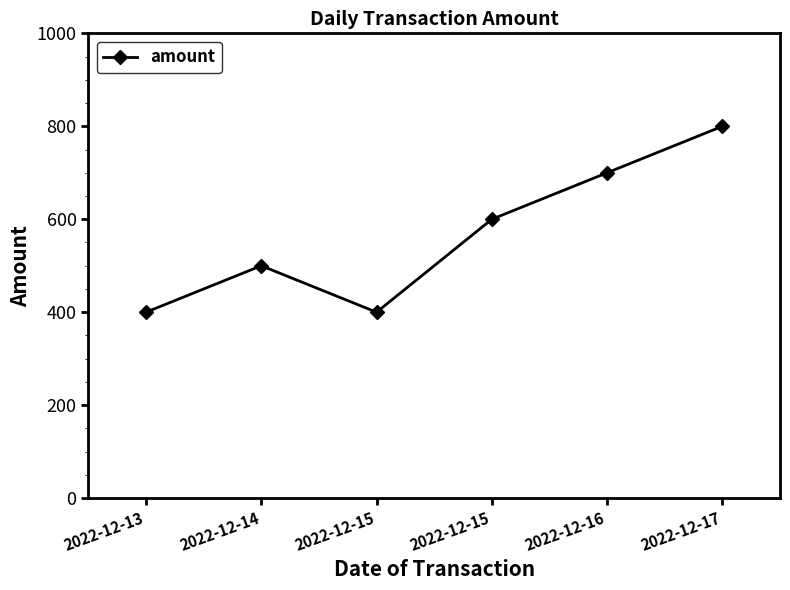

How many data points does each series have?

6